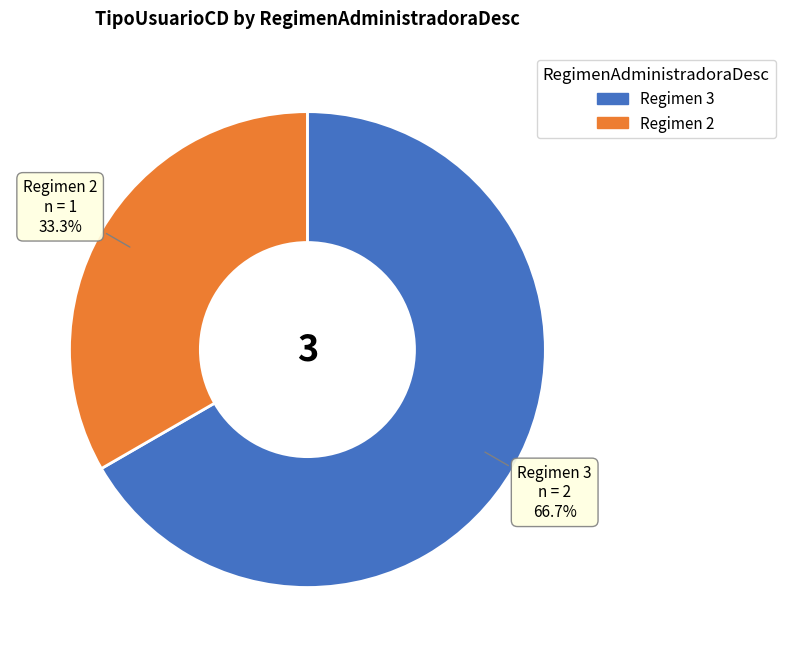

Does any single category account for the majority?

Yes